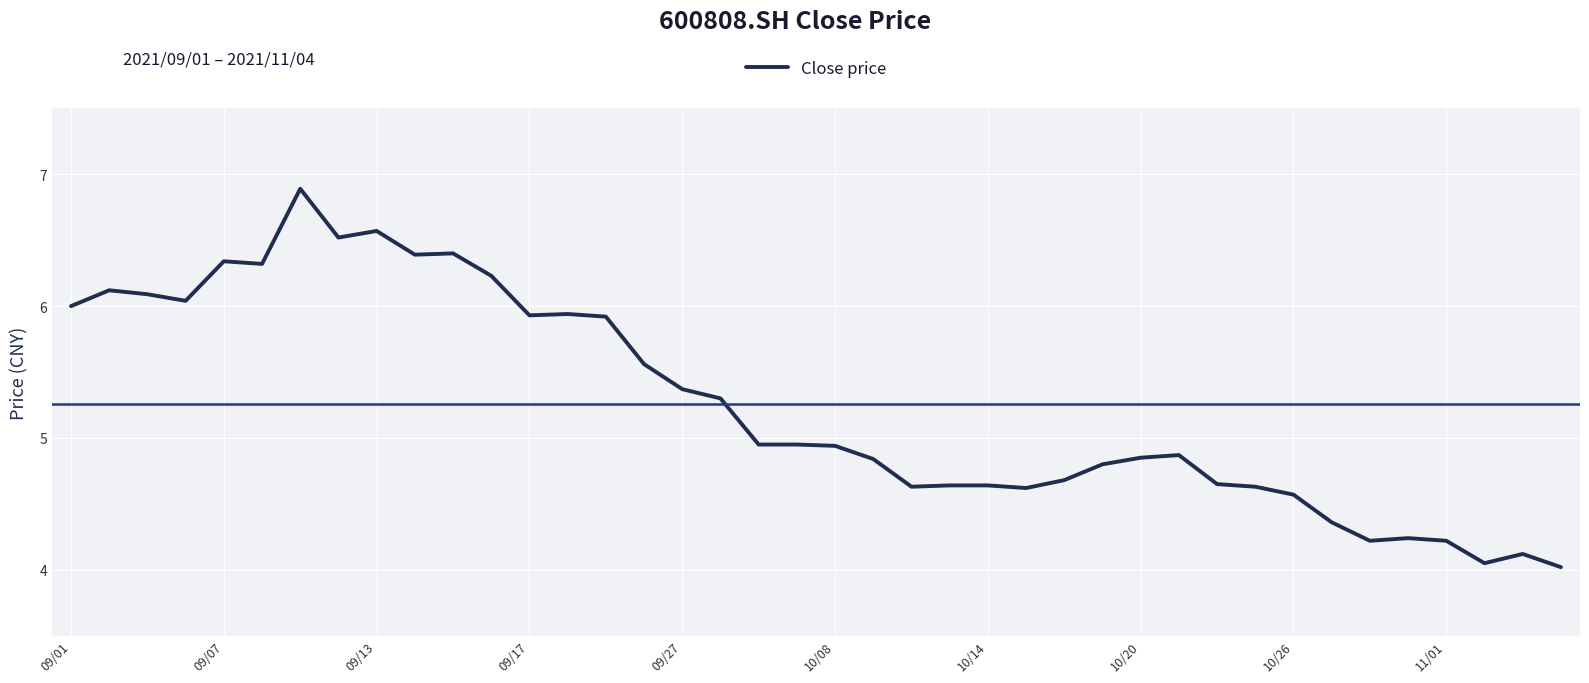

What is the difference between the maximum and minimum values?

2.9